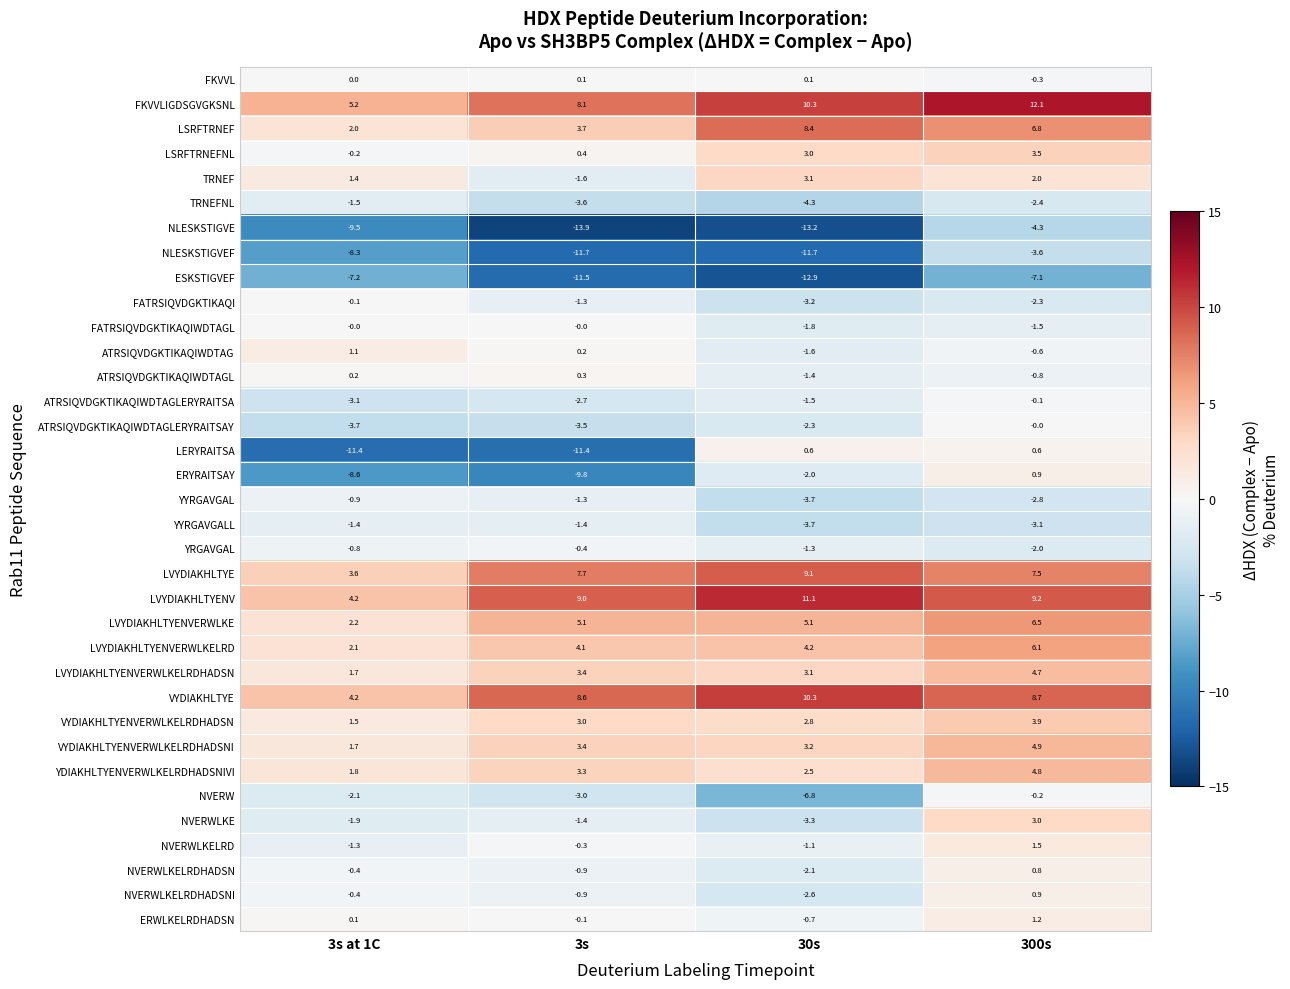

What is the greatest value displayed?

12.1